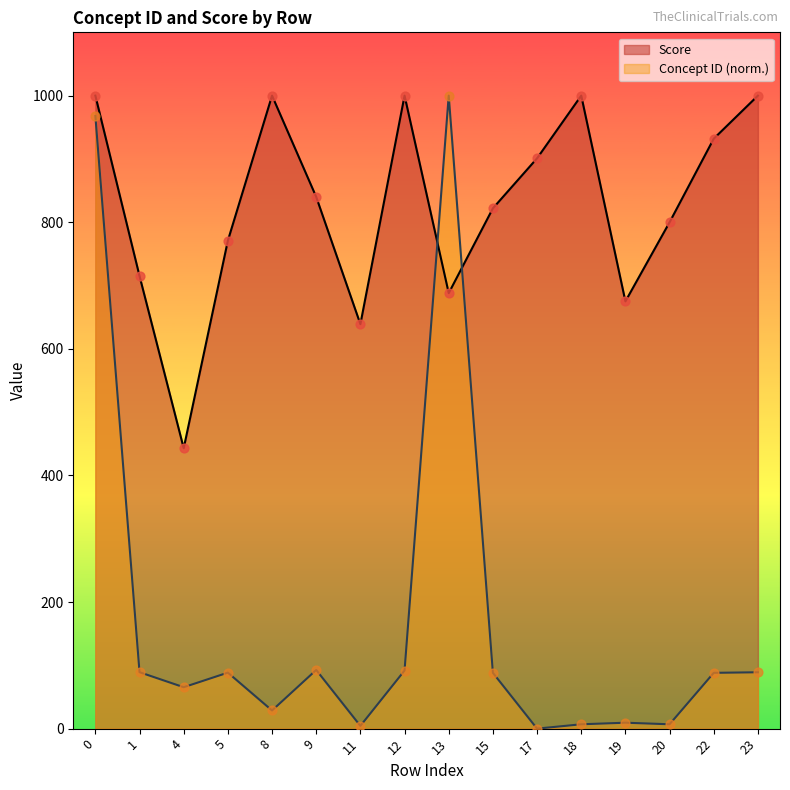

What are all the series names shown in the legend?

Score, Concept ID (norm.)